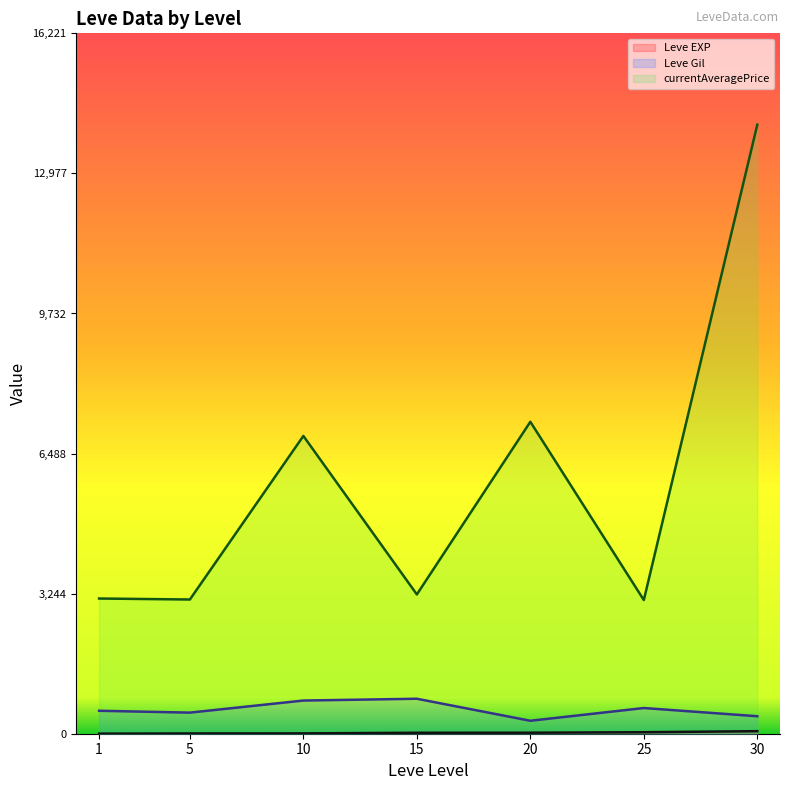

What is the difference between the maximum and minimum values in the Leve EXP series?

98